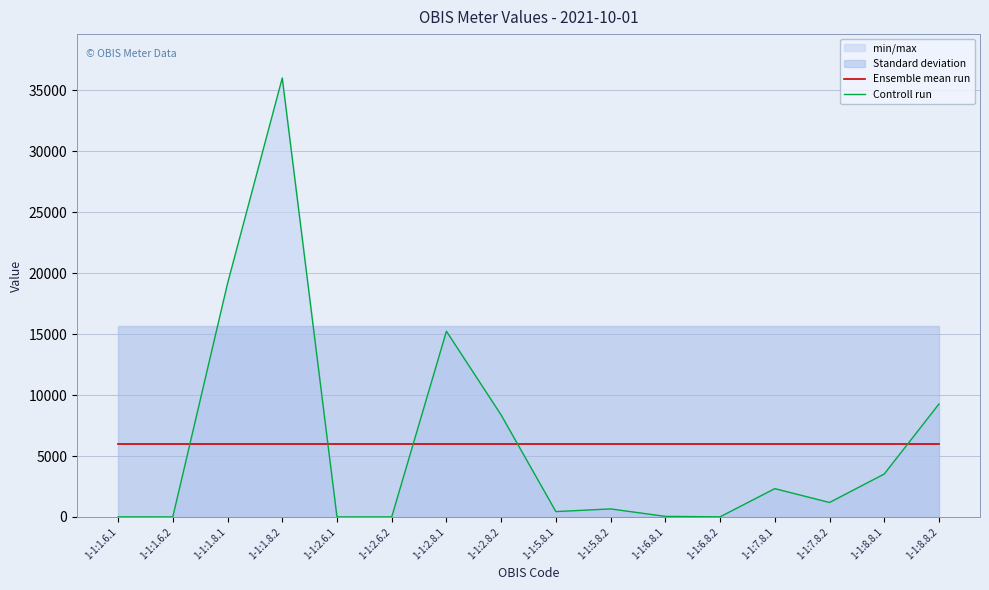

How many data points does each series have?

16